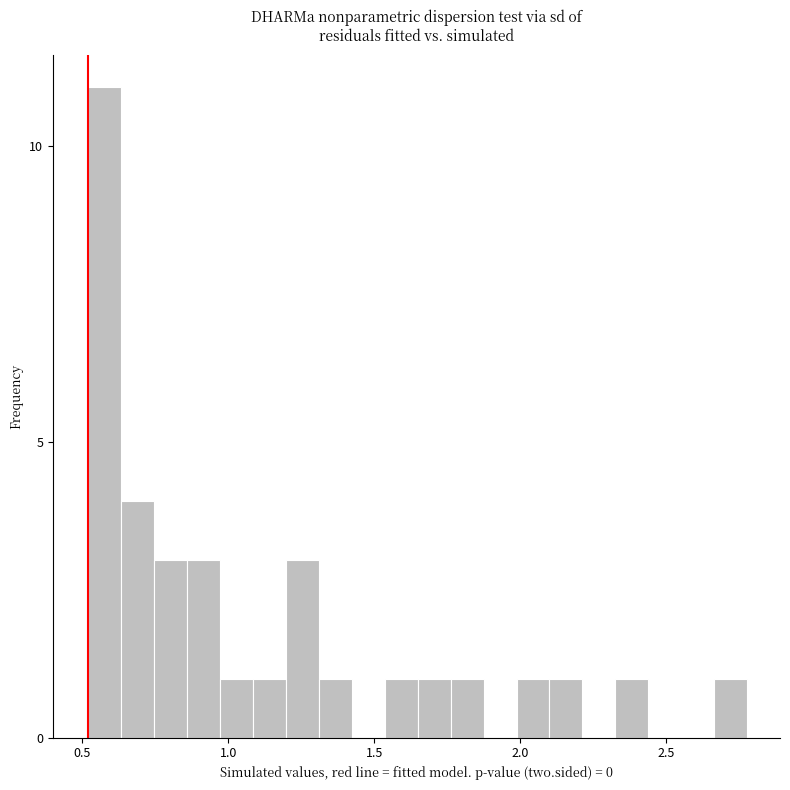

Around what value on the x-axis is the tallest bar? Give the approximate position of its centre, as read against the axis.

0.60